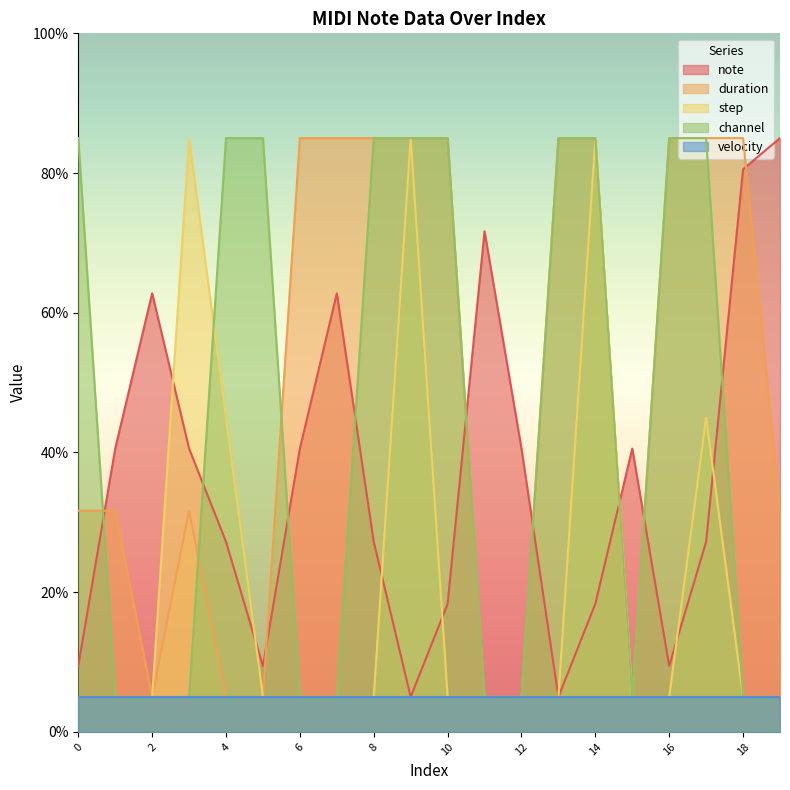

The note series shows 27.2 at 4. True or false?

True